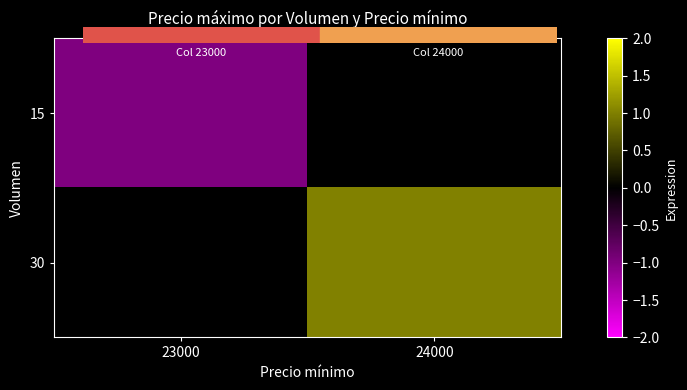

Rank the series by their average value, from lowest to highest.

15, 30